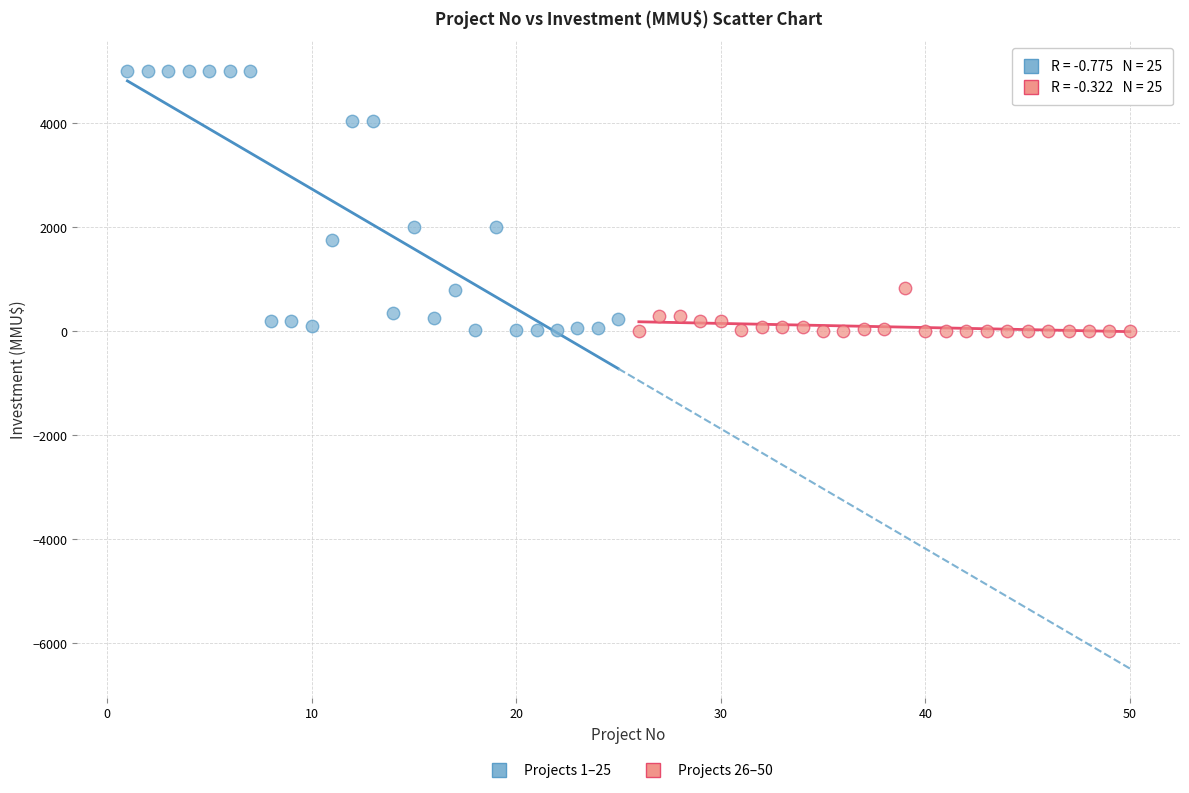

Which series has the largest Y range (max minus min)?

Projects 1–25